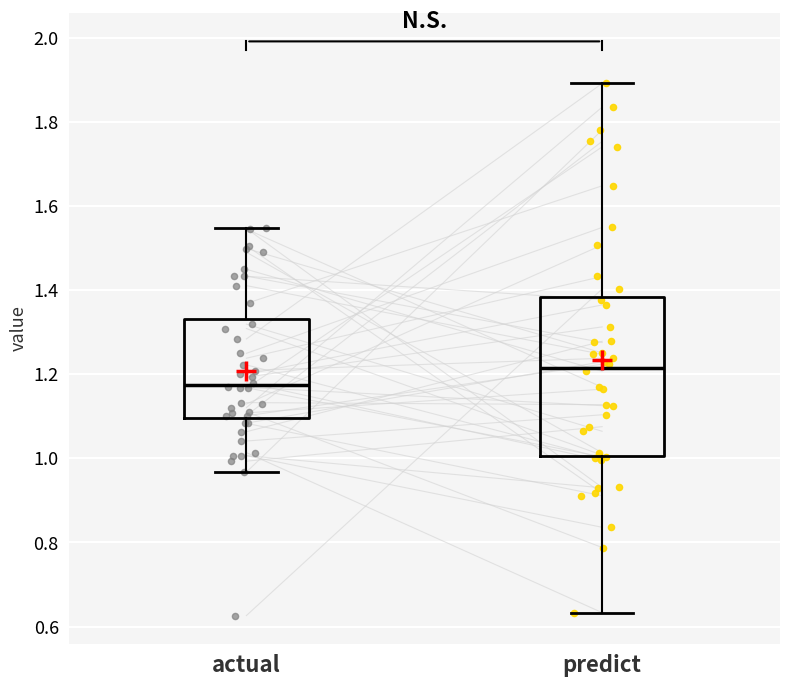

Which box has the lowest median line?

actual